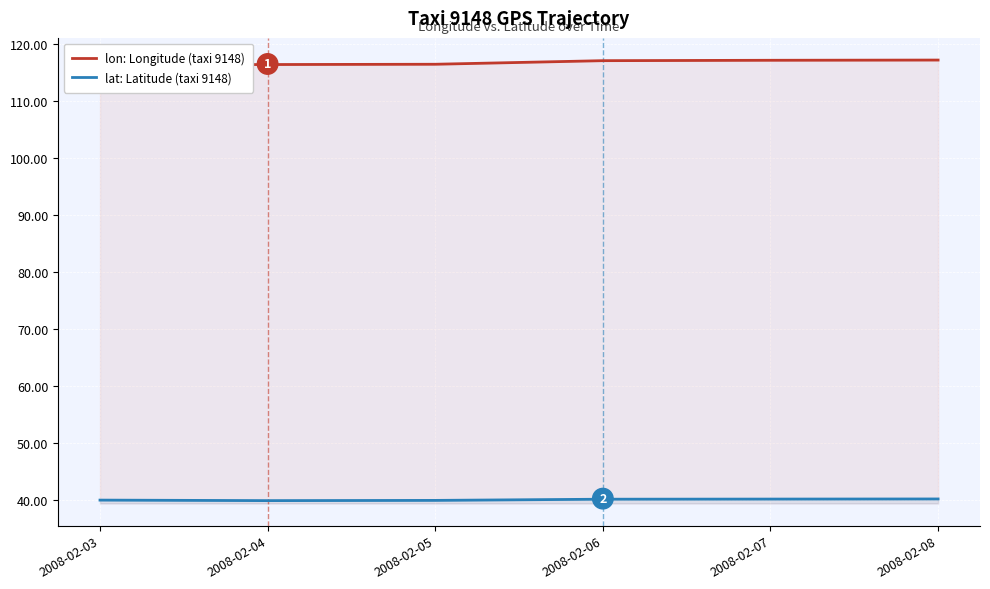

The lat: Latitude (taxi 9148) series shows 58.9 at 2008-02-03. True or false?

False